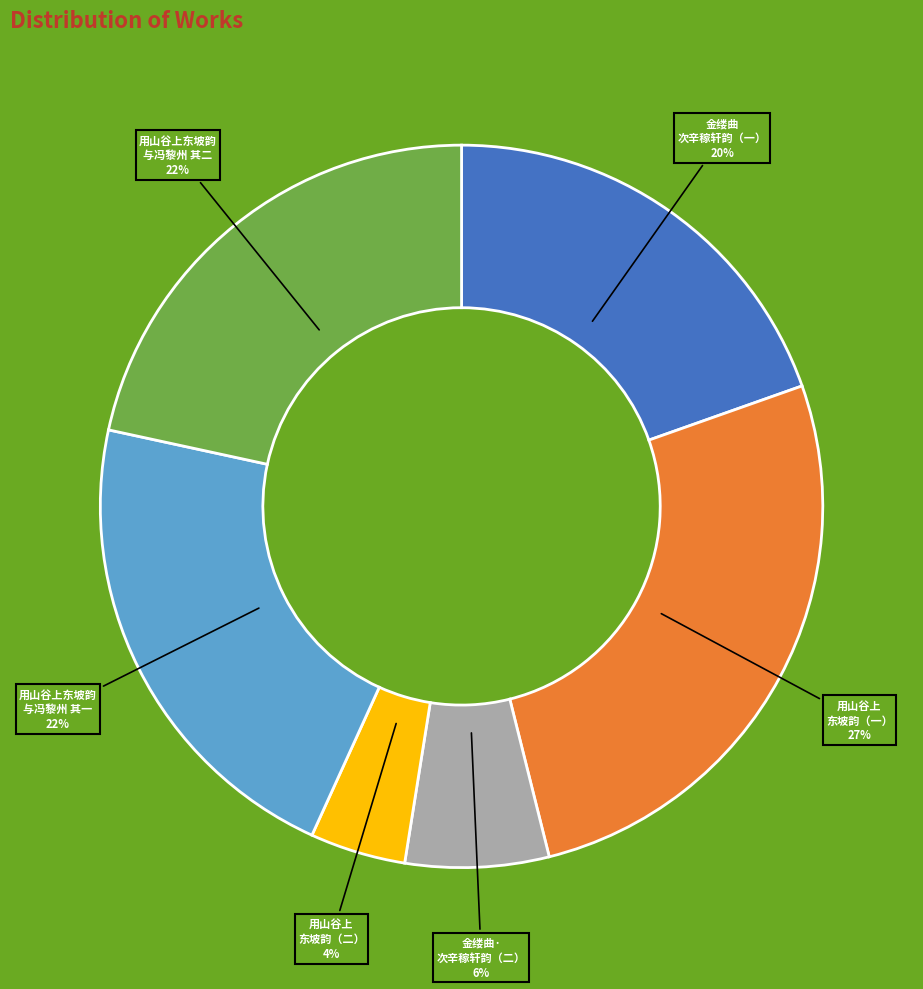

What percentage is the 用山谷上 东坡韵（一） slice, to the nearest percent?

27%